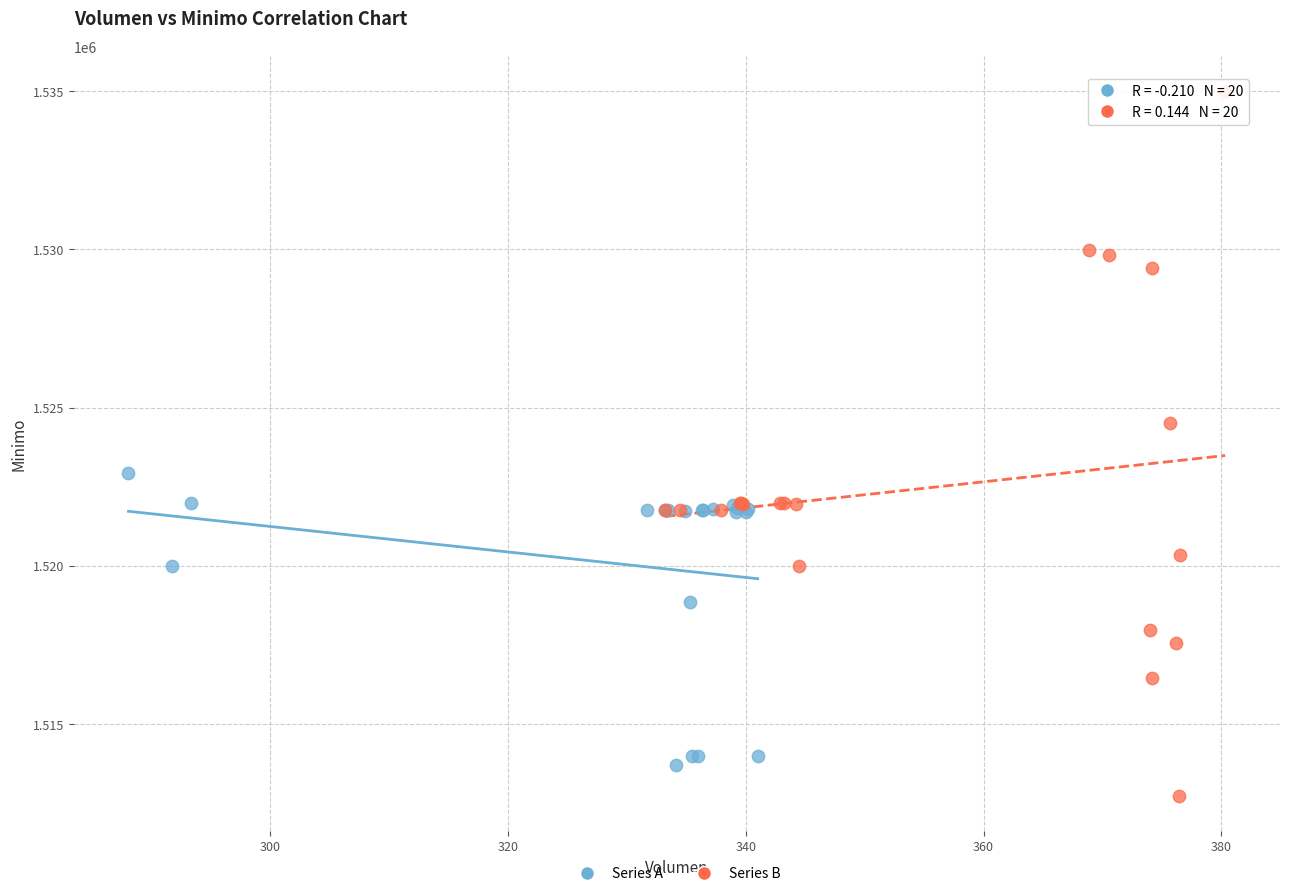

Which series reaches the maximum Y coordinate?

Series B